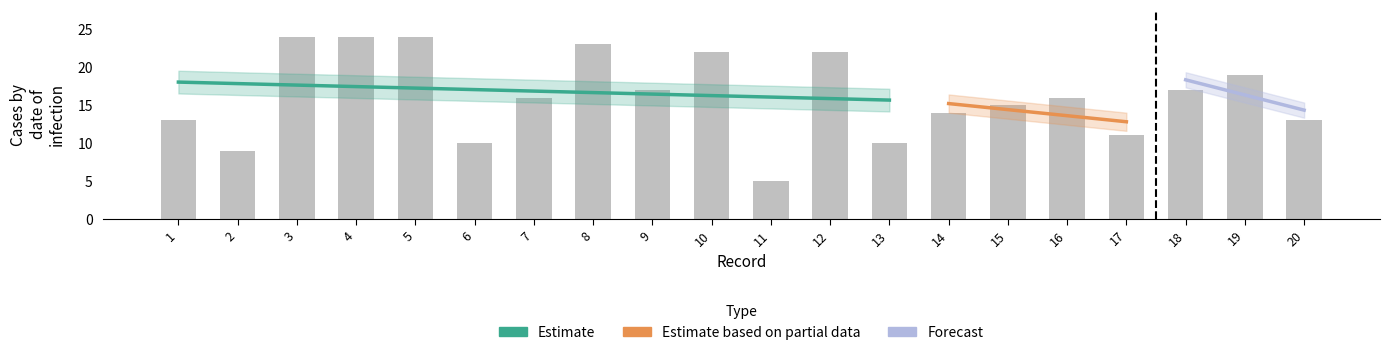

Count the number of values greater than 16.

9